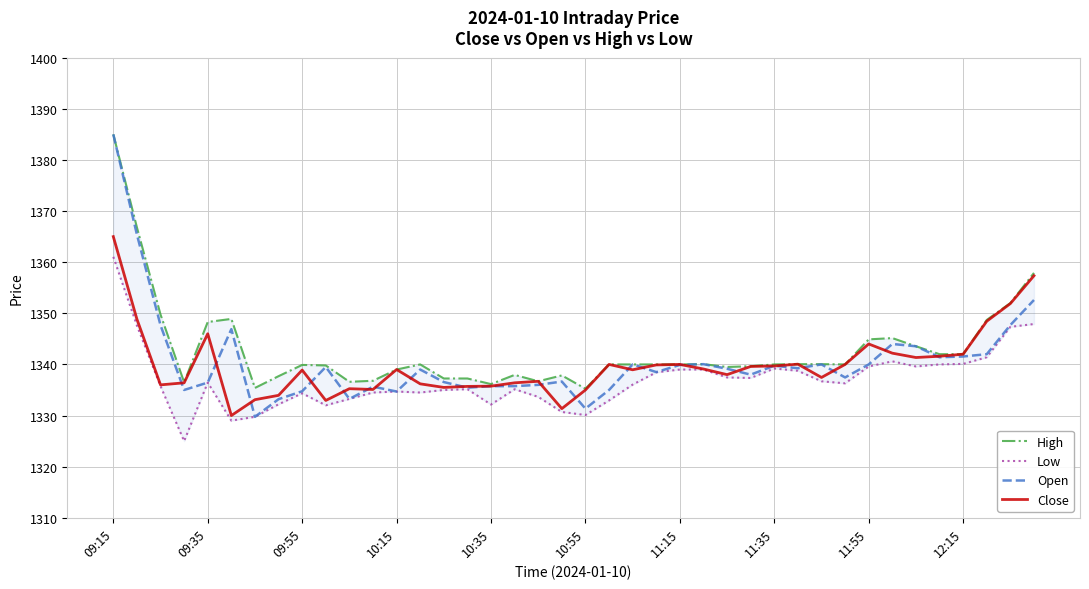

What is the difference between the maximum and minimum values in the Low series?

36.0